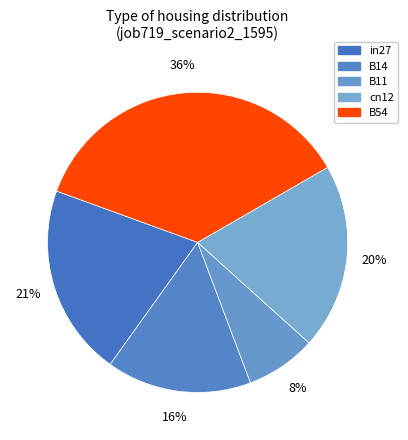

What percentage is the B14 slice, to the nearest percent?

16%